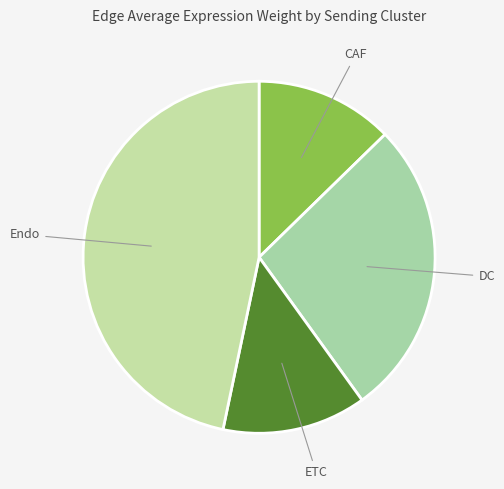

How many segments does this pie chart have?

4